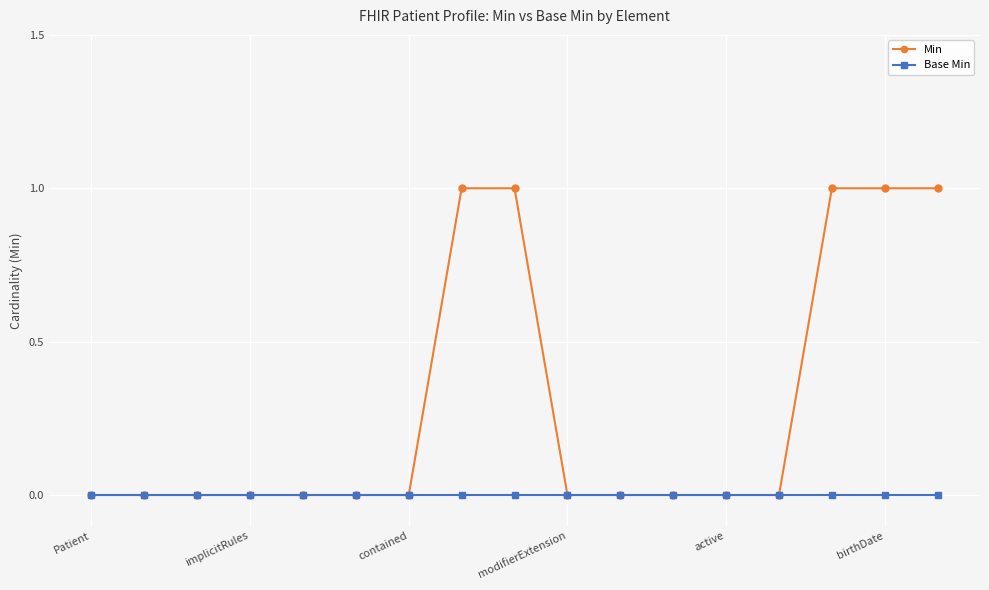

What is the value of the Min point at the 8th from the left?

1